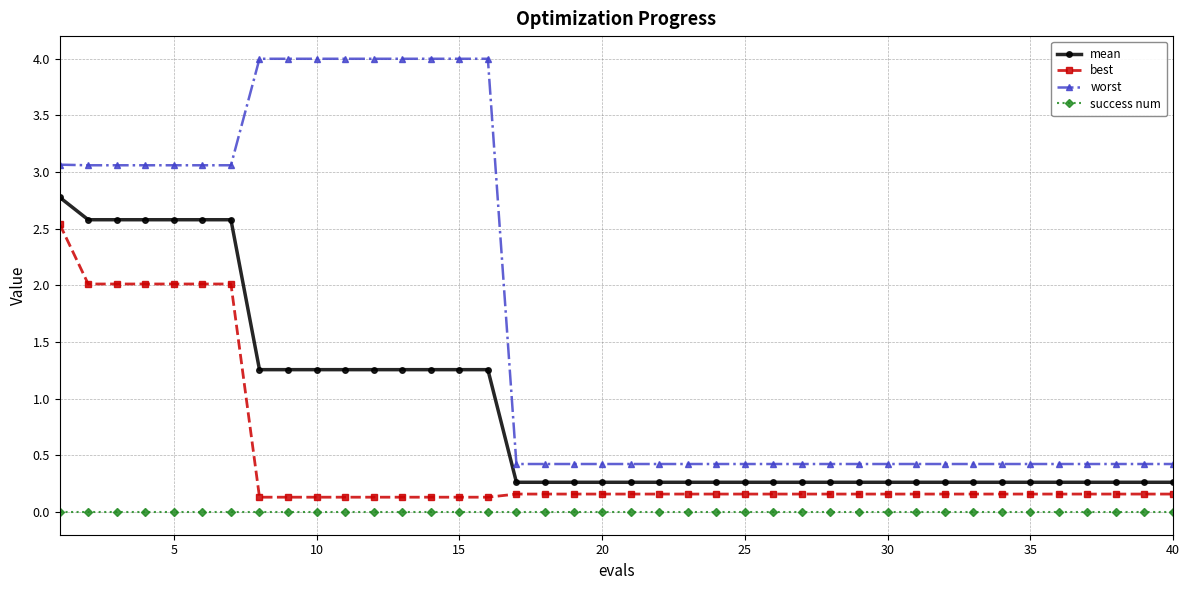

How many lines are shown in the chart?

4